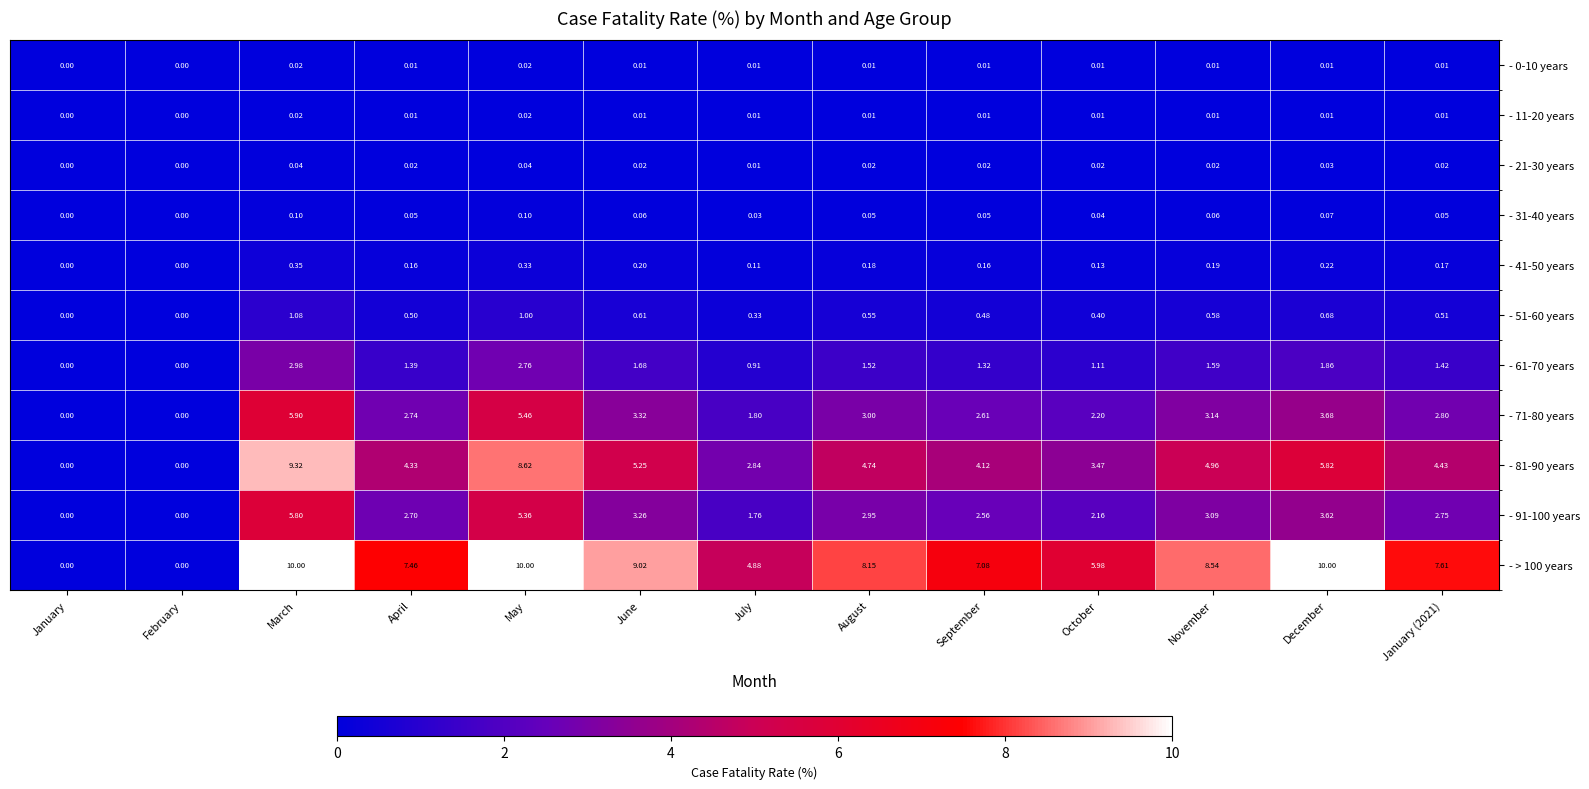

Where is - 71-80 years nearest to the value 2?

July